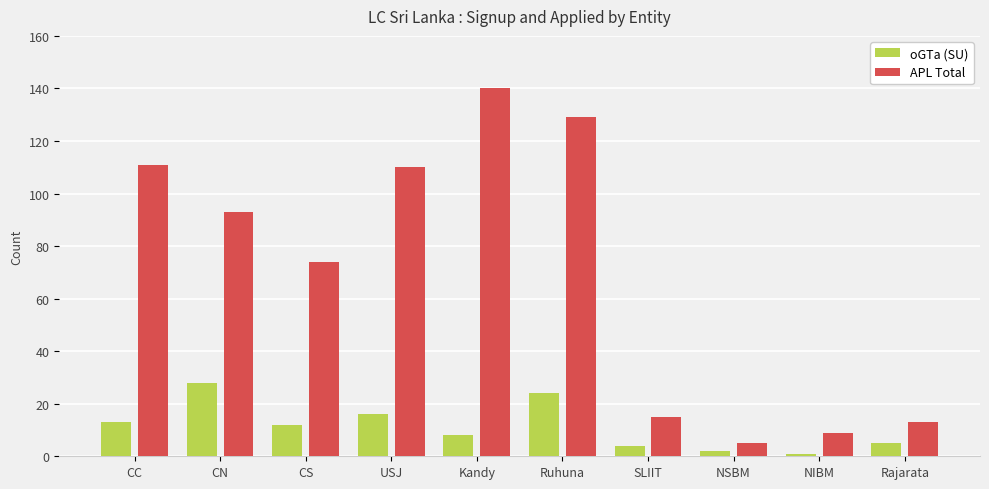

What is the sum of the APL Total values at CC and NSBM?

116